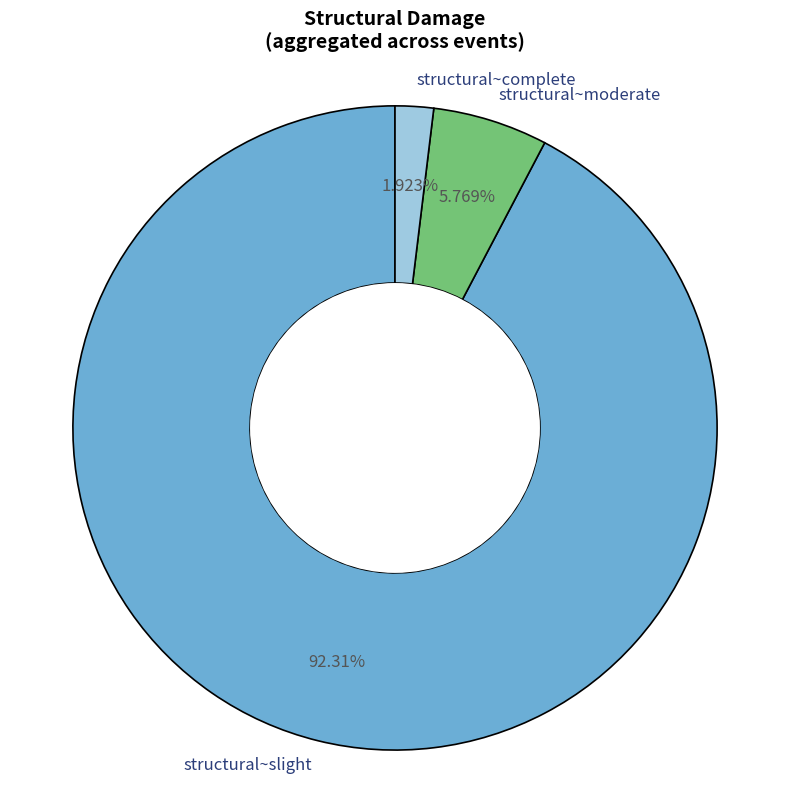

Rank the categories by value from highest to lowest.

structural~slight, structural~moderate, structural~complete